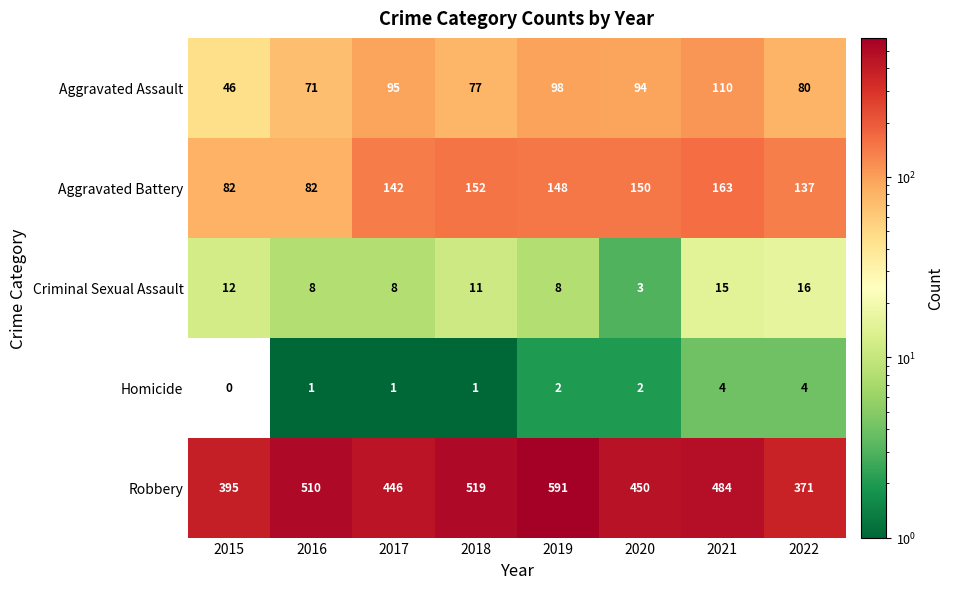

What is the maximum value for Aggravated Assault?

110